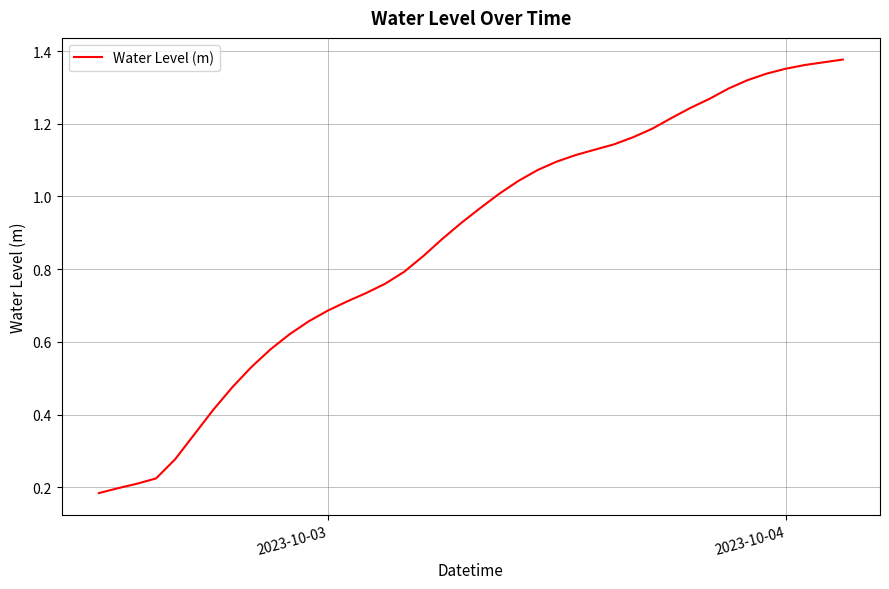

True or false: there are more than 0 points higher than both neighbors.

False